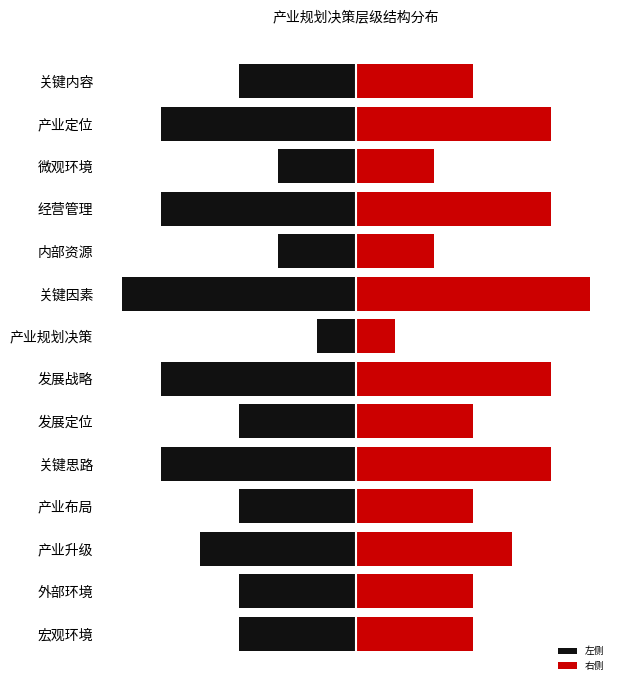

What is the difference between the maximum and second lowest values in the 左侧 series?

4